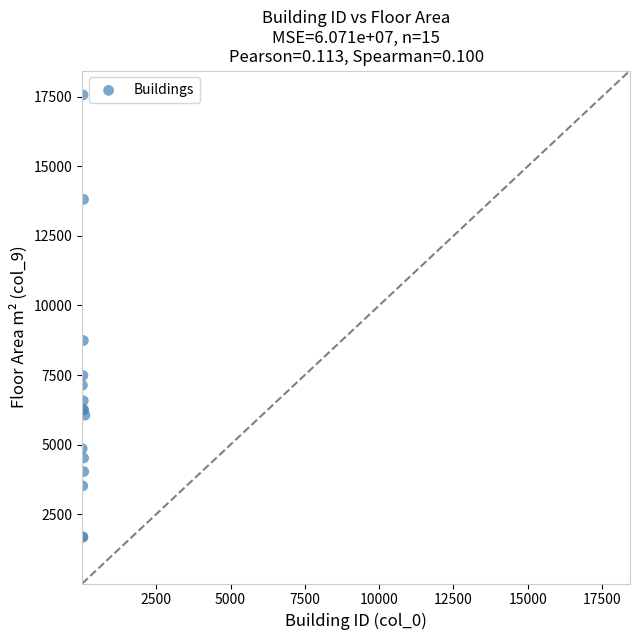

What Y value in the scatter plot is closest to 9620?

8740.2